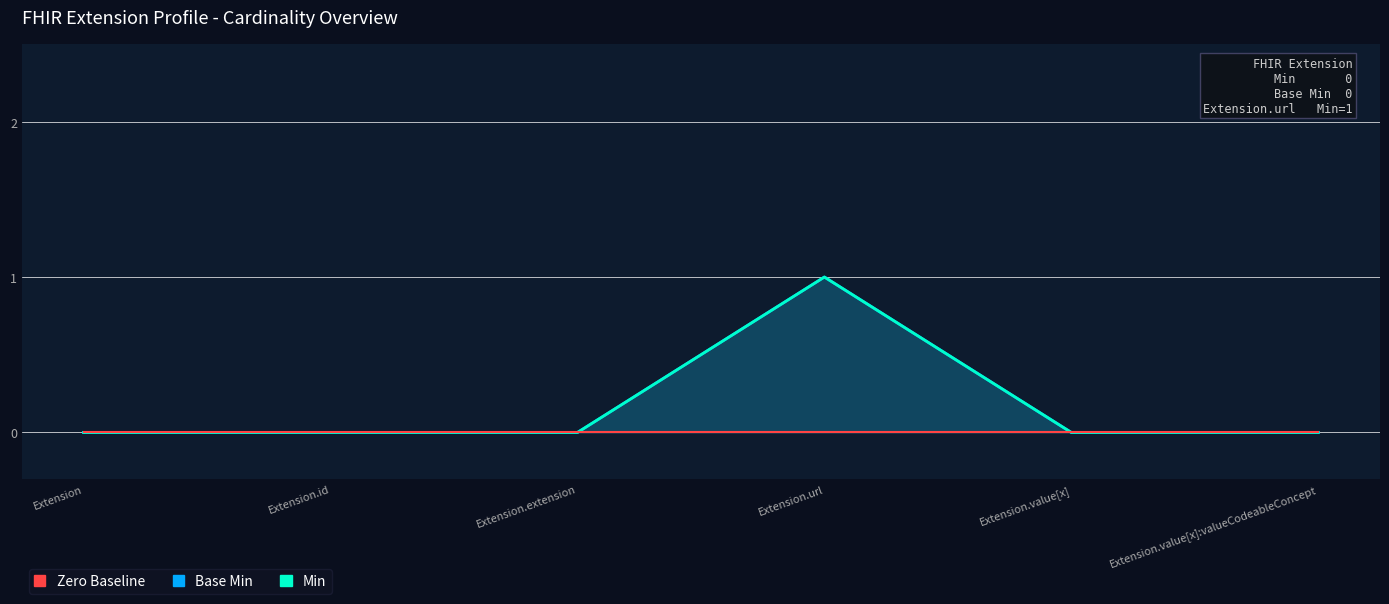

Reading left to right, what are all the values shown in this chart?

Base Min line: 0	0	0	1	0	0
Min line: 0	0	0	1	0	0
Zero baseline: 0	0	0	0	0	0